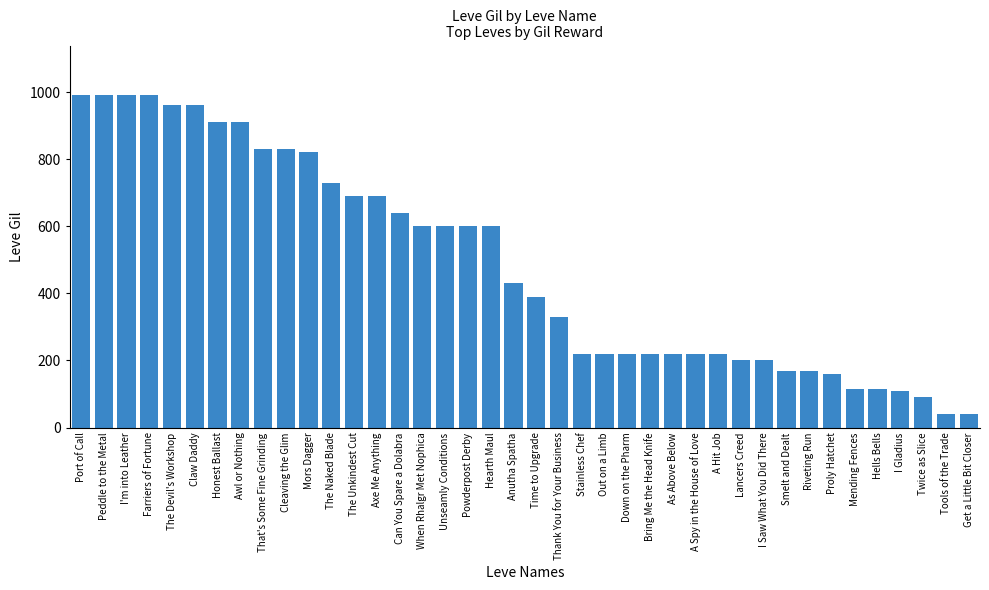

Are the bars grouped side by side (vs. stacked)?

No